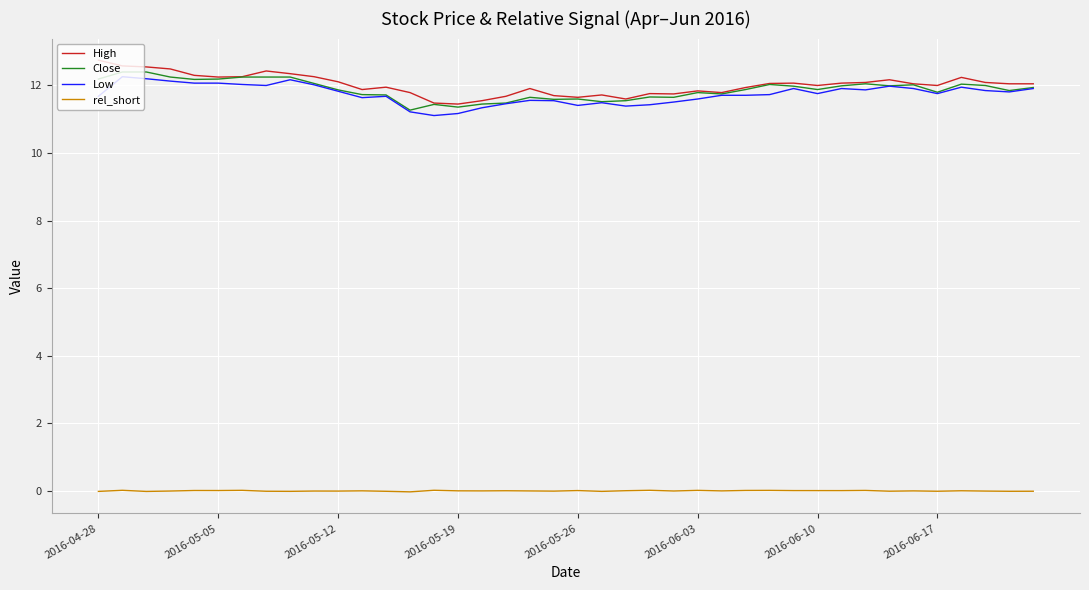

Which series has the largest total across all categories?

High